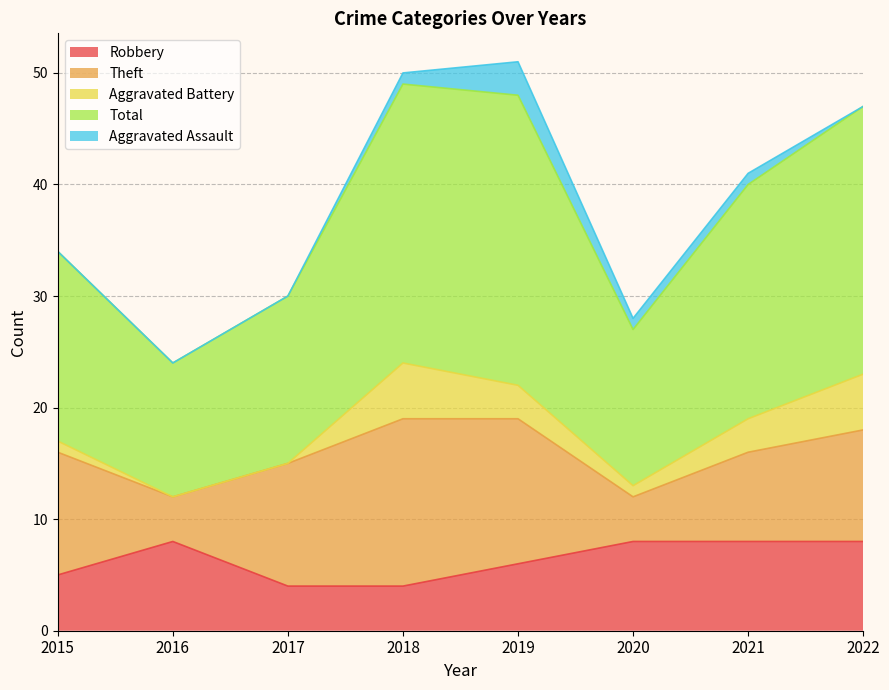

List the series in order of their peak value, highest first.

Total, Theft, Robbery, Aggravated Battery, Aggravated Assault